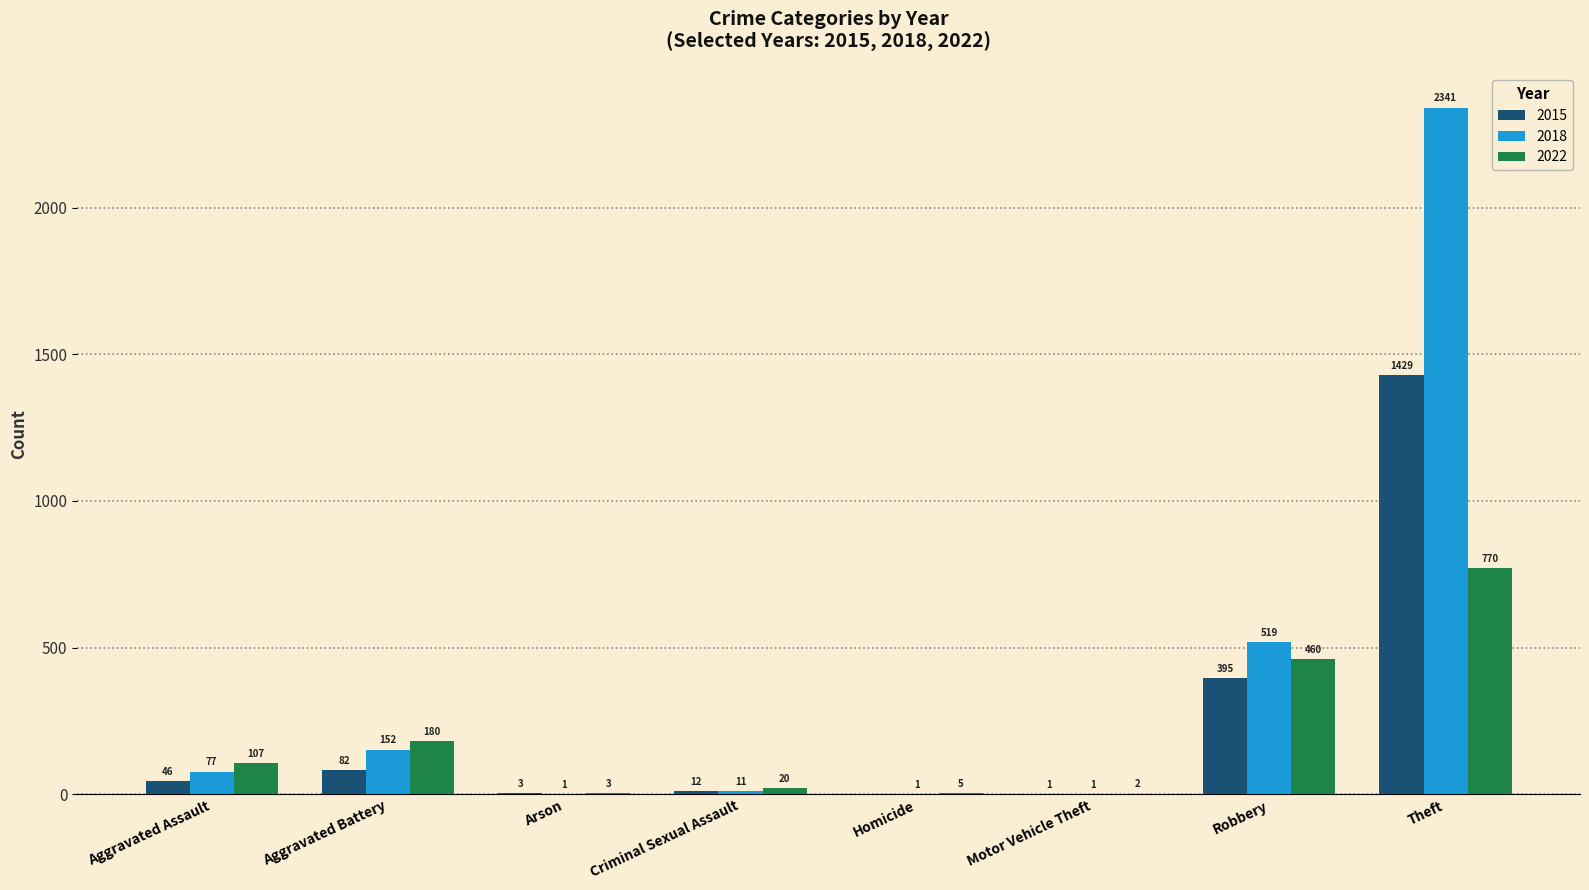

What is the total value across all series at Robbery?

1374